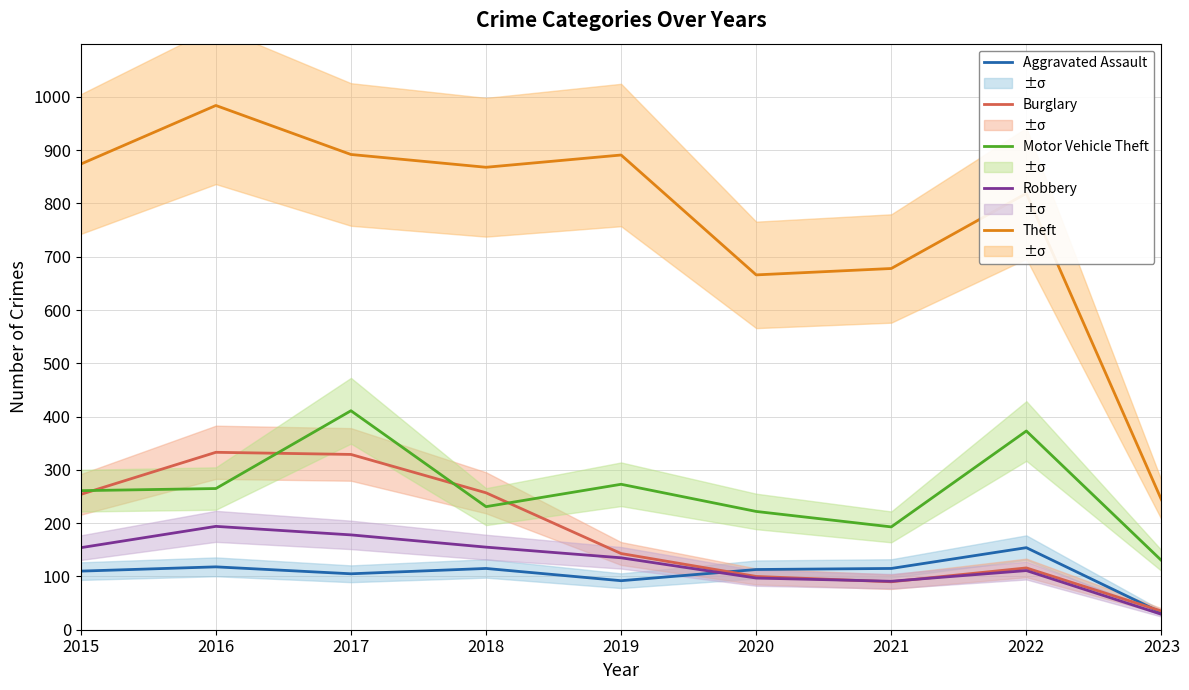

True or false: Motor Vehicle Theft has more than 2 points higher than both neighbors.

True